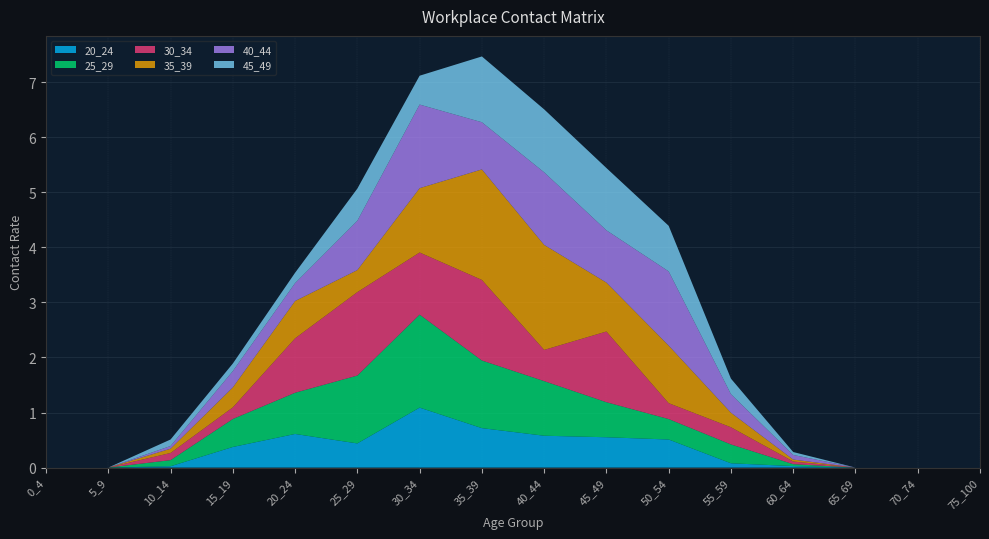

Reading left to right, list all the values displayed in this chart.

20_24: 0_4=0.0	5_9=0.0	10_14=0.0	15_19=0.4	20_24=0.6	25_29=0.4	30_34=1.1	35_39=0.7	40_44=0.6	45_49=0.6	50_54=0.5	55_59=0.1	60_64=0.0	65_69=0.0	70_74=0.0	75_100=0.0
25_29: 0_4=0.0	5_9=0.0	10_14=0.1	15_19=0.5	20_24=0.7	25_29=1.2	30_34=1.7	35_39=1.2	40_44=1.0	45_49=0.6	50_54=0.4	55_59=0.3	60_64=0.0	65_69=0.0	70_74=0.0	75_100=0.0
30_34: 0_4=0.0	5_9=0.0	10_14=0.1	15_19=0.2	20_24=1.0	25_29=1.5	30_34=1.1	35_39=1.5	40_44=0.6	45_49=1.3	50_54=0.3	55_59=0.3	60_64=0.0	65_69=0.0	70_74=0.0	75_100=0.0
35_39: 0_4=0.0	5_9=0.0	10_14=0.1	15_19=0.4	20_24=0.7	25_29=0.4	30_34=1.2	35_39=2.0	40_44=1.9	45_49=0.9	50_54=1.0	55_59=0.3	60_64=0.0	65_69=0.0	70_74=0.0	75_100=0.0
40_44: 0_4=0.0	5_9=0.0	10_14=0.0	15_19=0.3	20_24=0.3	25_29=0.9	30_34=1.5	35_39=0.9	40_44=1.3	45_49=0.9	50_54=1.3	55_59=0.3	60_64=0.1	65_69=0.0	70_74=0.0	75_100=0.0
45_49: 0_4=0.0	5_9=0.0	10_14=0.1	15_19=0.1	20_24=0.2	25_29=0.6	30_34=0.5	35_39=1.2	40_44=1.1	45_49=1.1	50_54=0.8	55_59=0.3	60_64=0.1	65_69=0.0	70_74=0.0	75_100=0.0